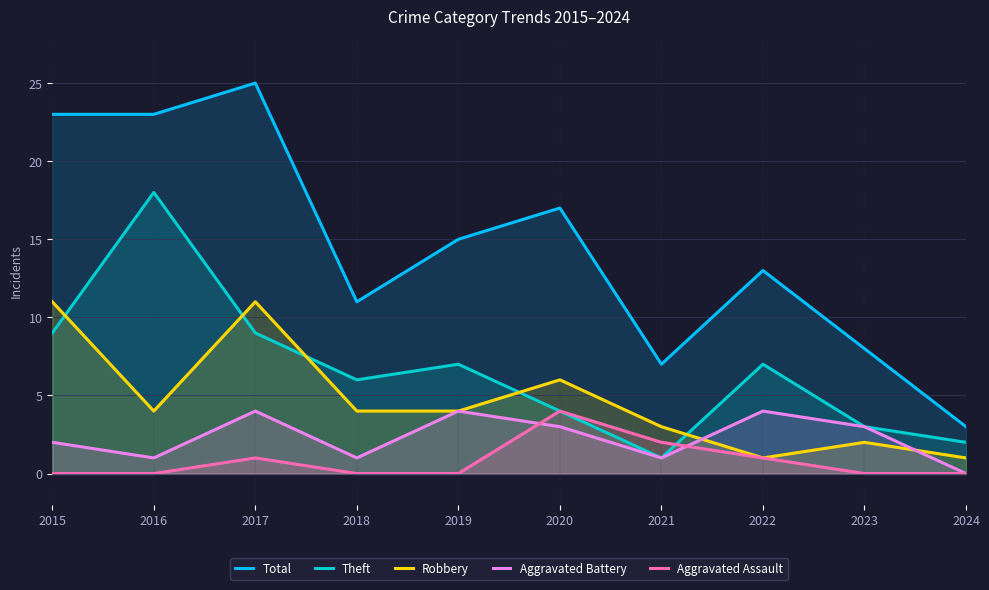

At which category is the sum across all series the highest?

2017